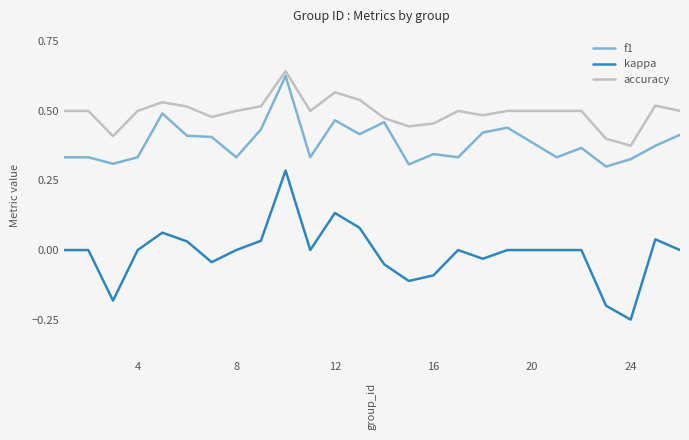

Rank the series by their average value, from lowest to highest.

kappa, f1, accuracy